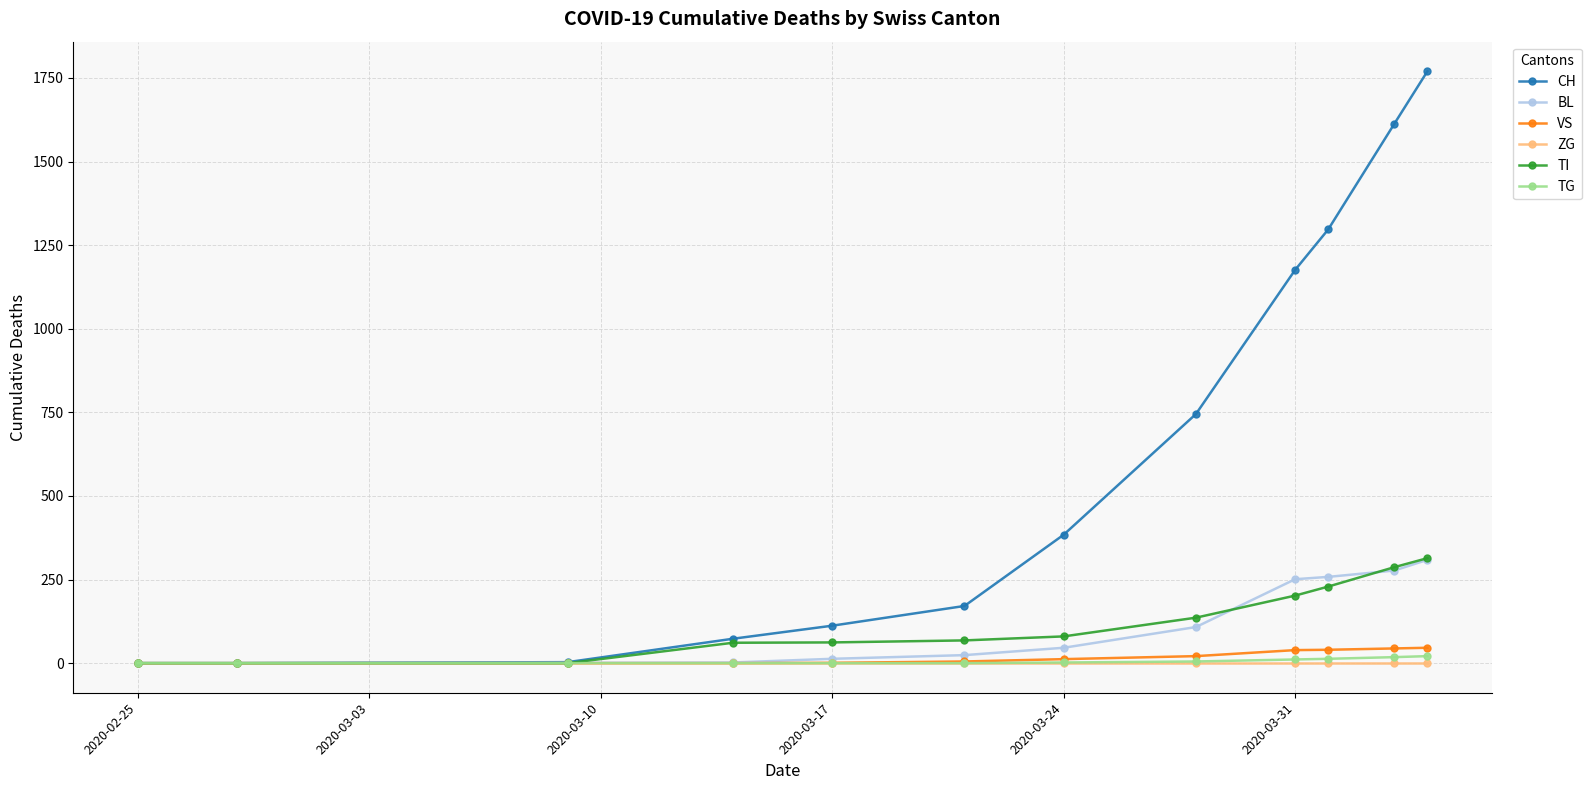

Which series has the widest spread of values?

CH